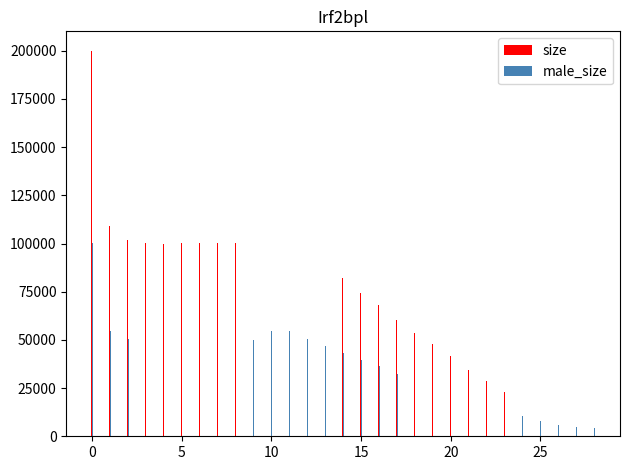

List the series in order of their overall mean, highest first.

size, male_size